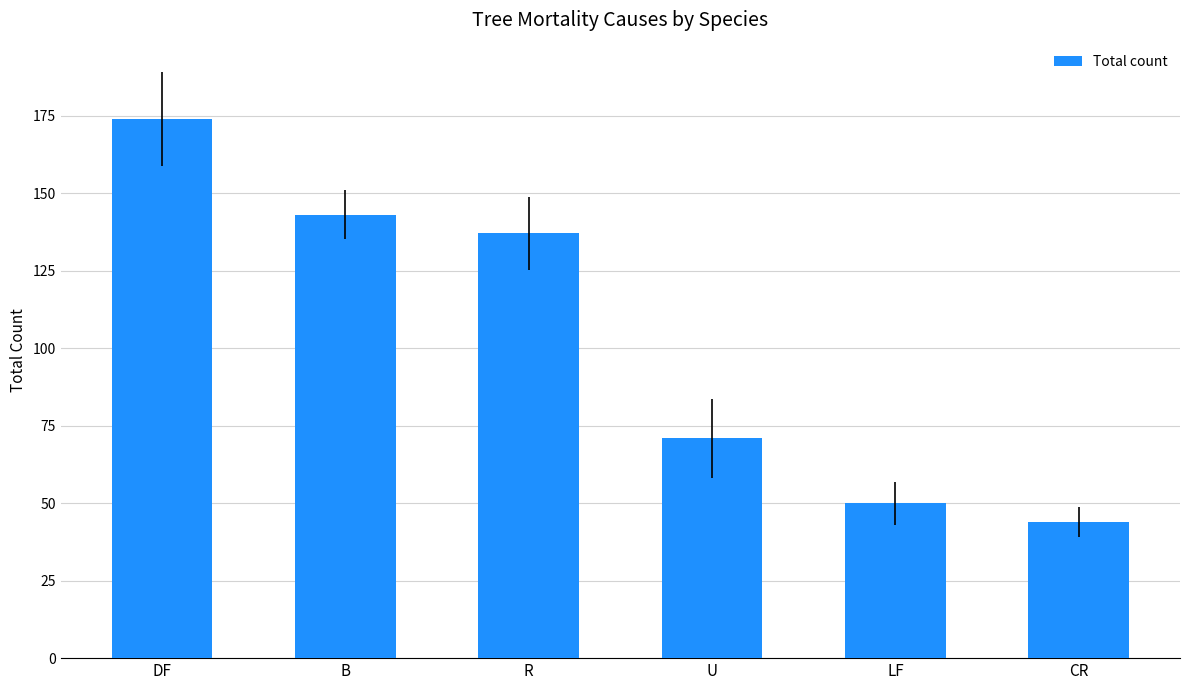

Approximately how many times larger is the value at U compared to DF?

0.4